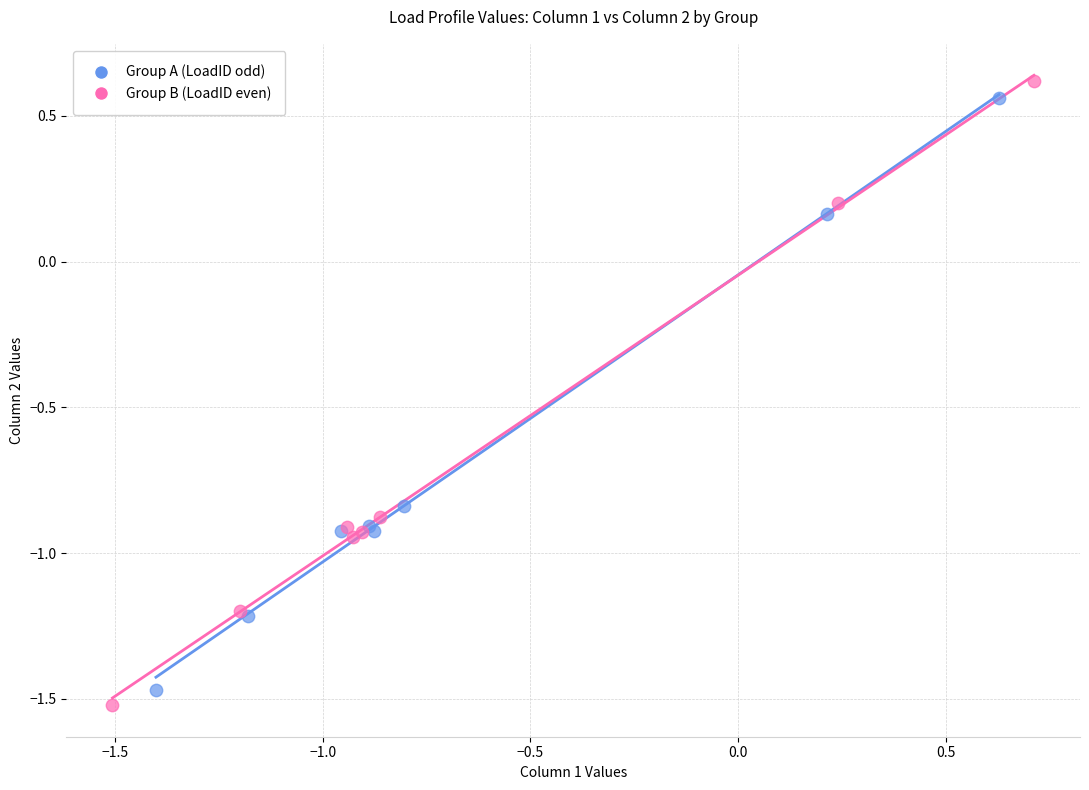

Which series has the widest spread of Y values?

Group B (LoadID even)